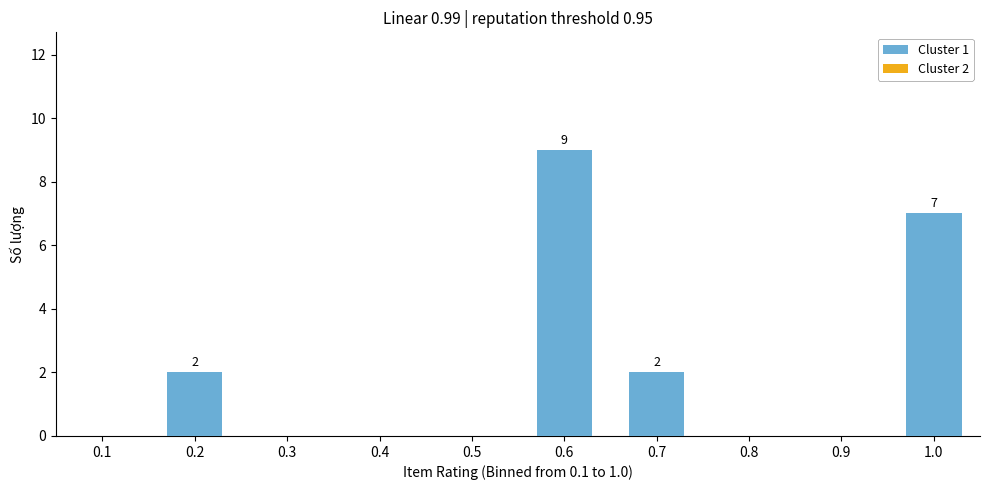

Reading right to left, transcribe all the data shown in this chart.

1.0=7	0.9=0	0.8=0	0.7=2	0.6=9	0.5=0	0.4=0	0.3=0	0.2=2	0.1=0